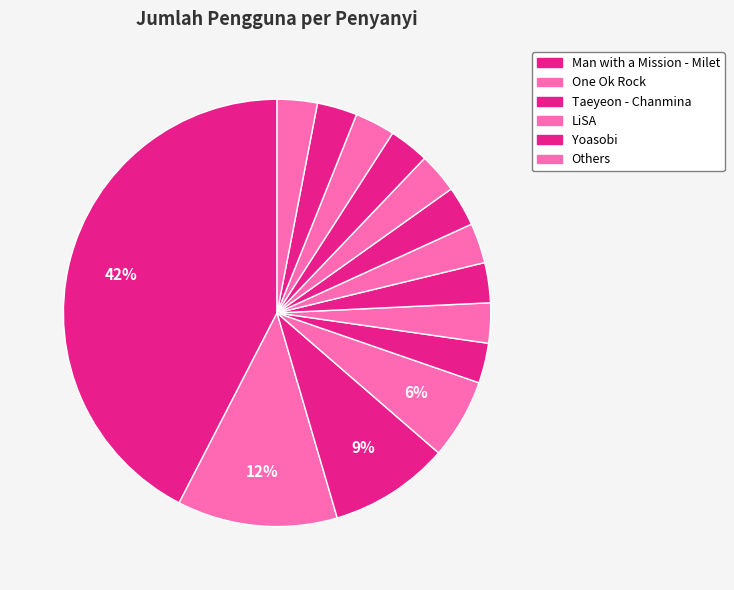

How many slices are in this pie chart?

14